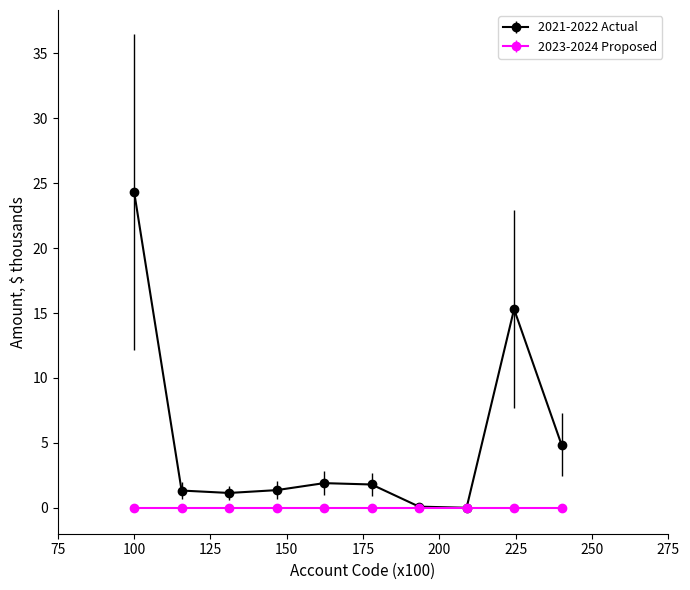

Which series has the largest range (max minus min)?

2021-2022 Actual